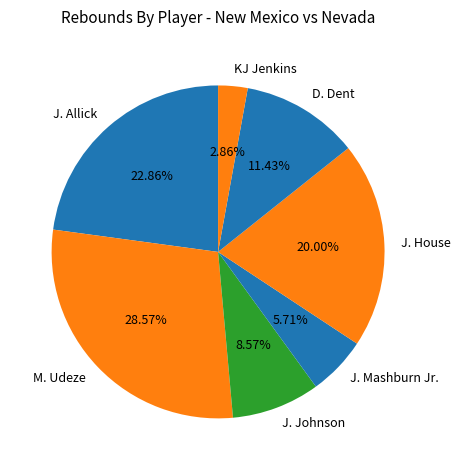

Is J. Johnson the majority of the pie?

No